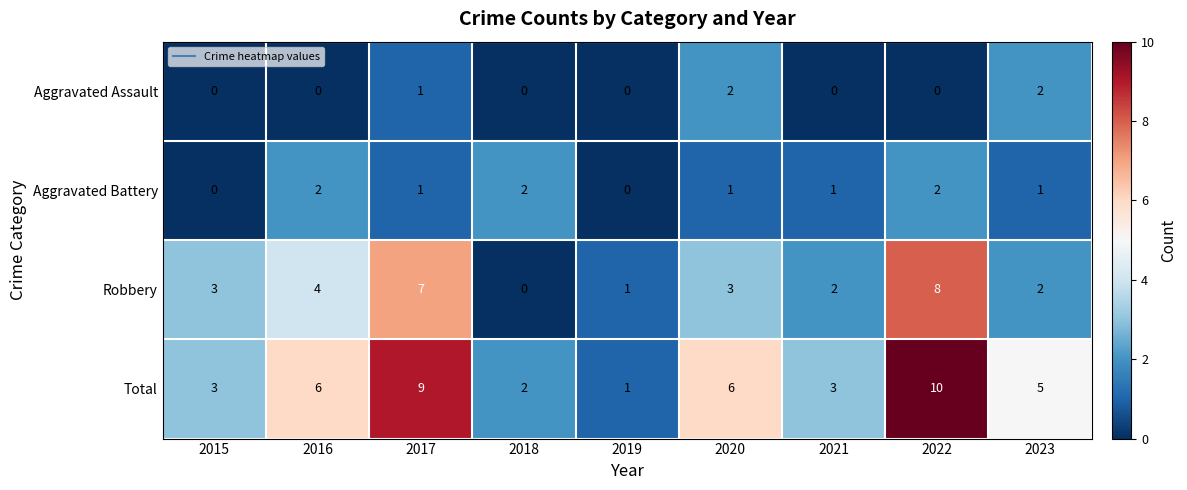

The value of Aggravated Battery at 2021 is 1. True or false?

True